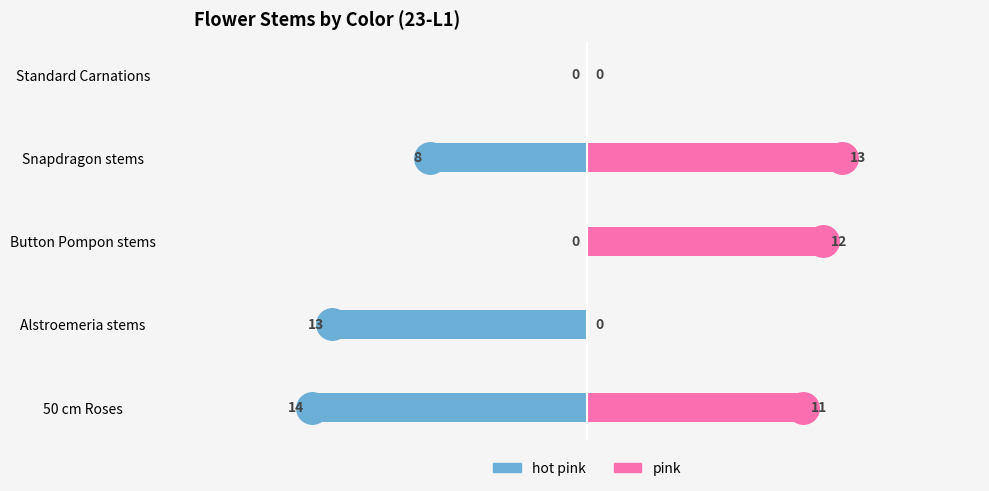

What is the difference between the highest and lowest values at Button Pompon stems?

12